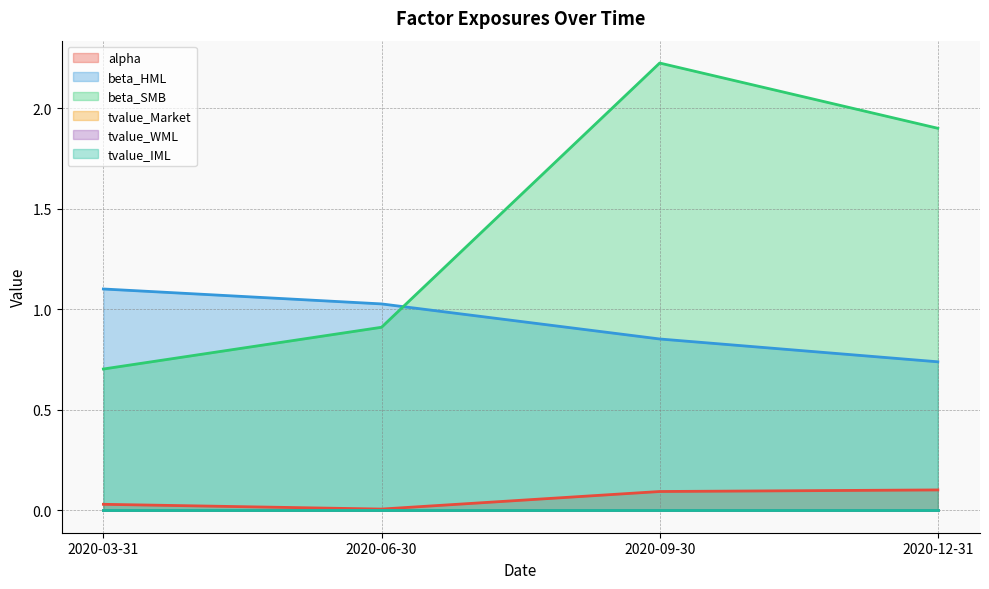

What is the total value across all series at 2020-09-30?

3.2